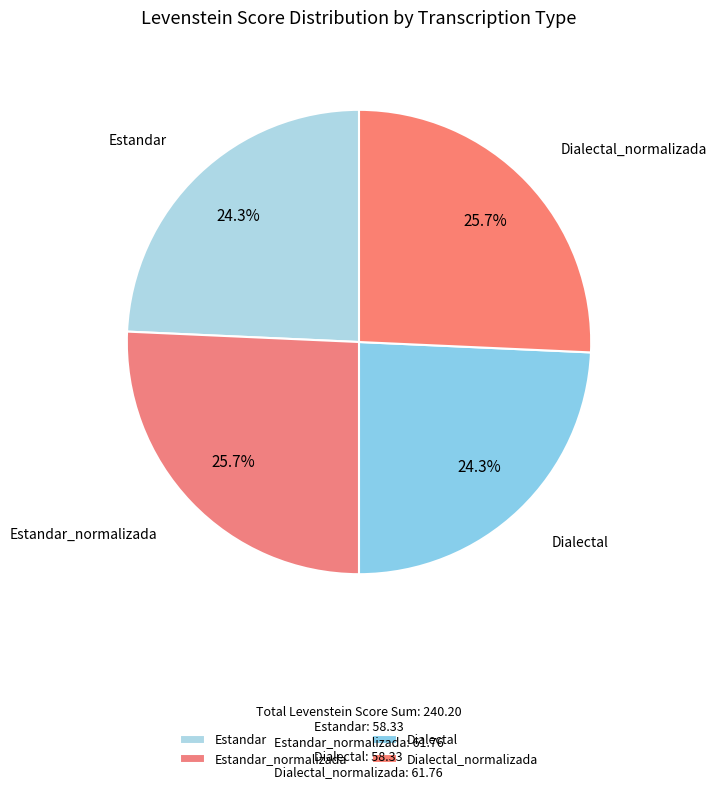

To the nearest percent, what is the combined percentage of Estandar and Dialectal?

49%